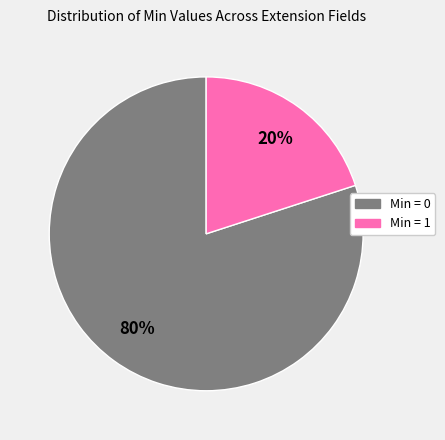

To the nearest percent, what is the average slice percentage?

50%